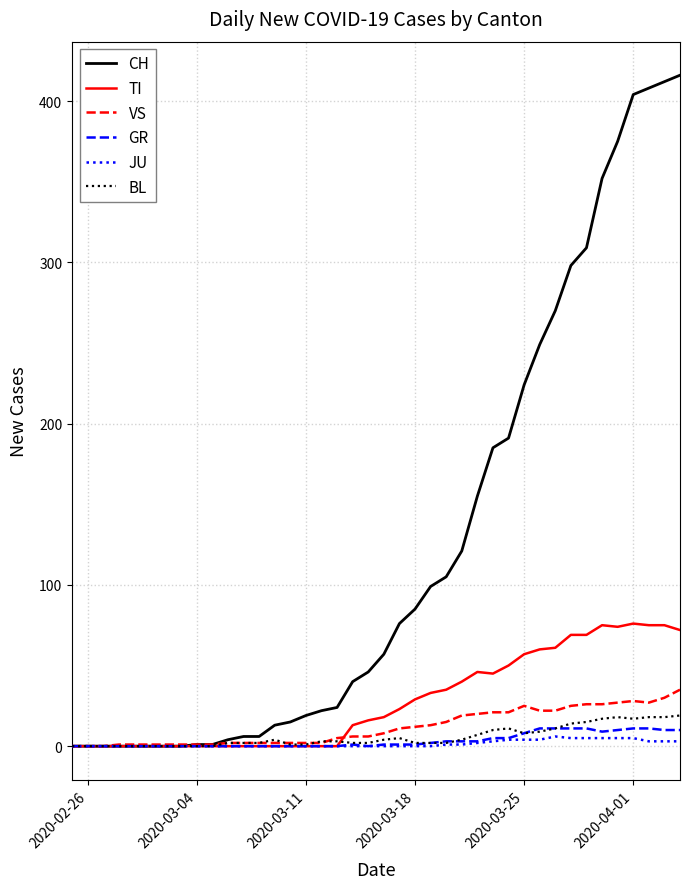

Which series has the widest spread of values?

CH